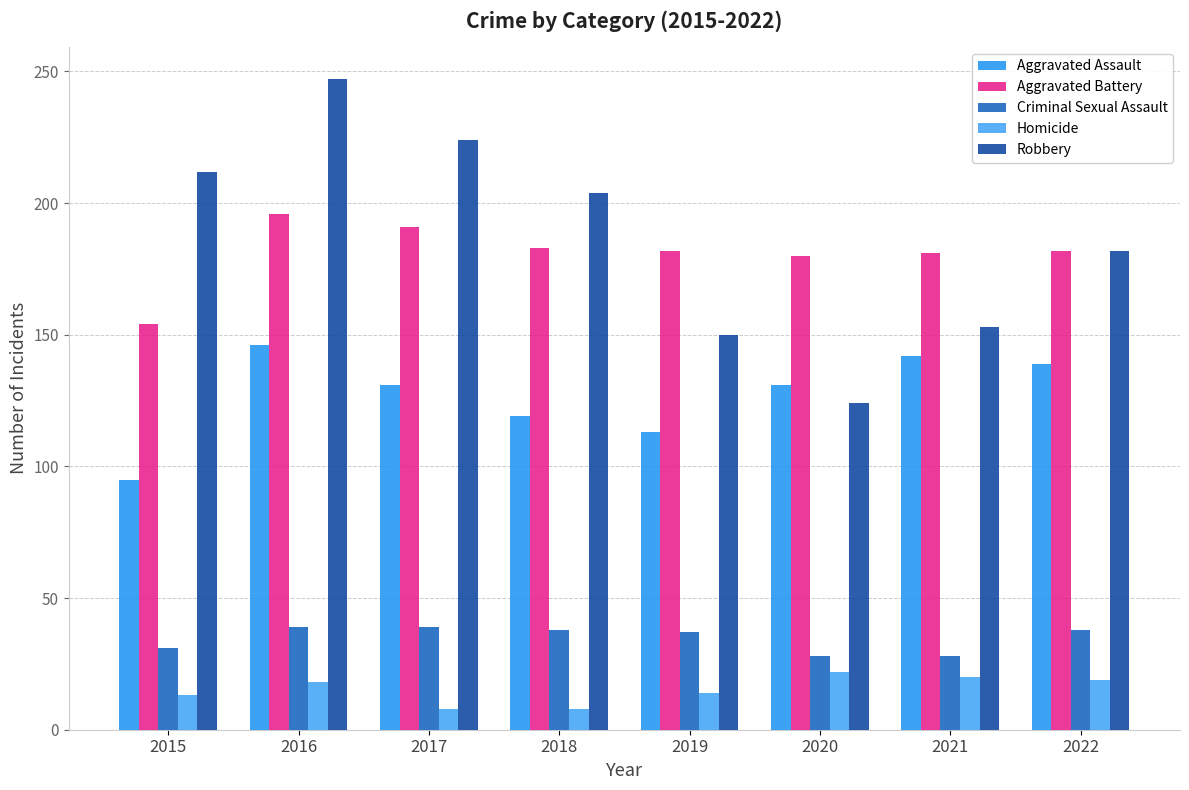

What value does the Aggravated Battery series have at 2017, to the nearest 10?

190